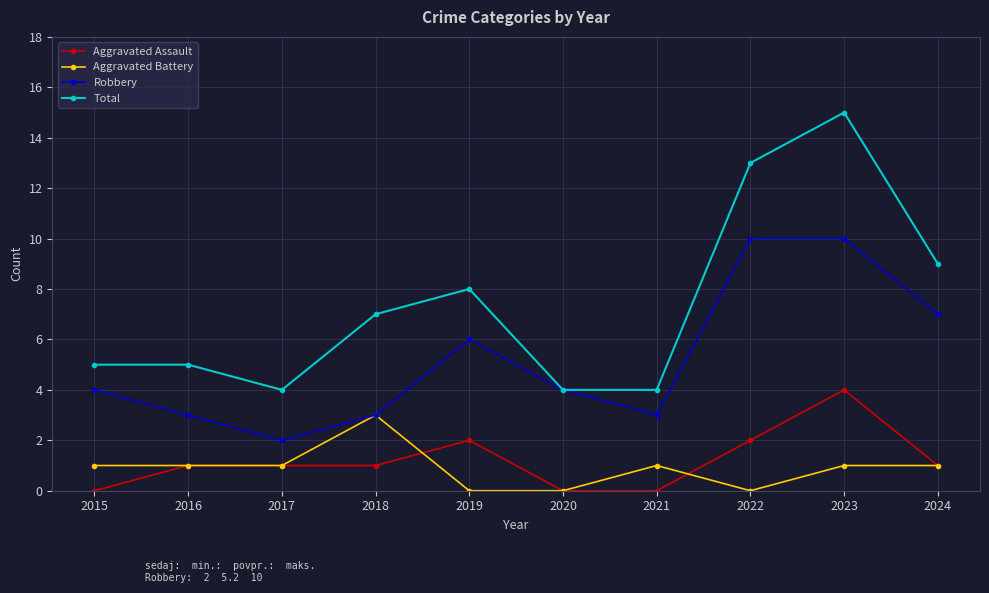

Which series has the largest range (max minus min)?

Total